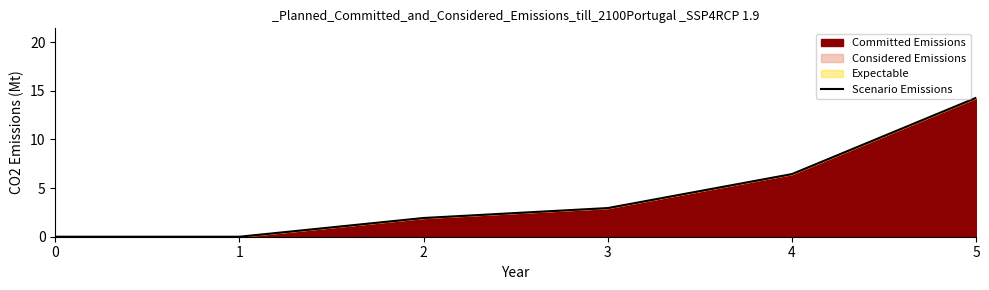

Count the number of values greater than 2.

3